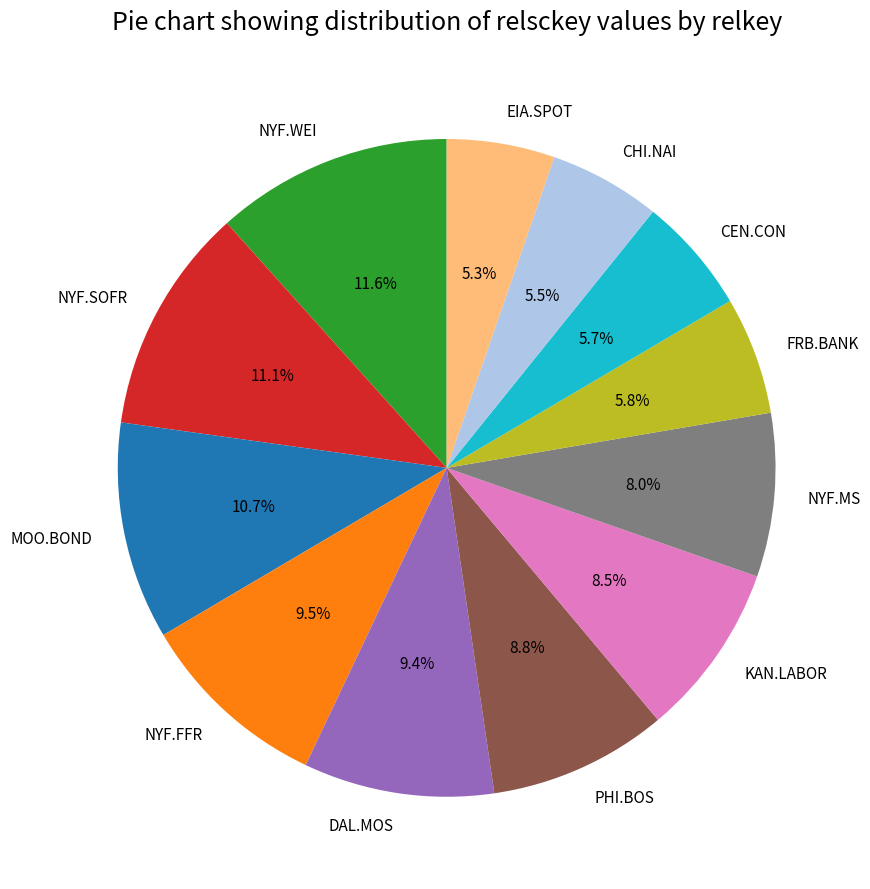

Is it true that CHI.NAI is 1% of the pie?

False